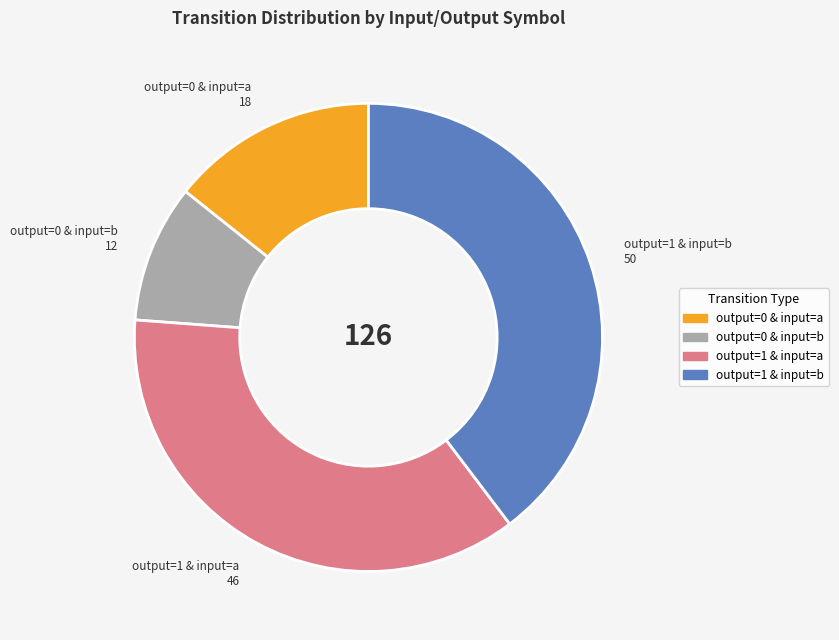

Is there any slice that represents more than half of the pie?

No